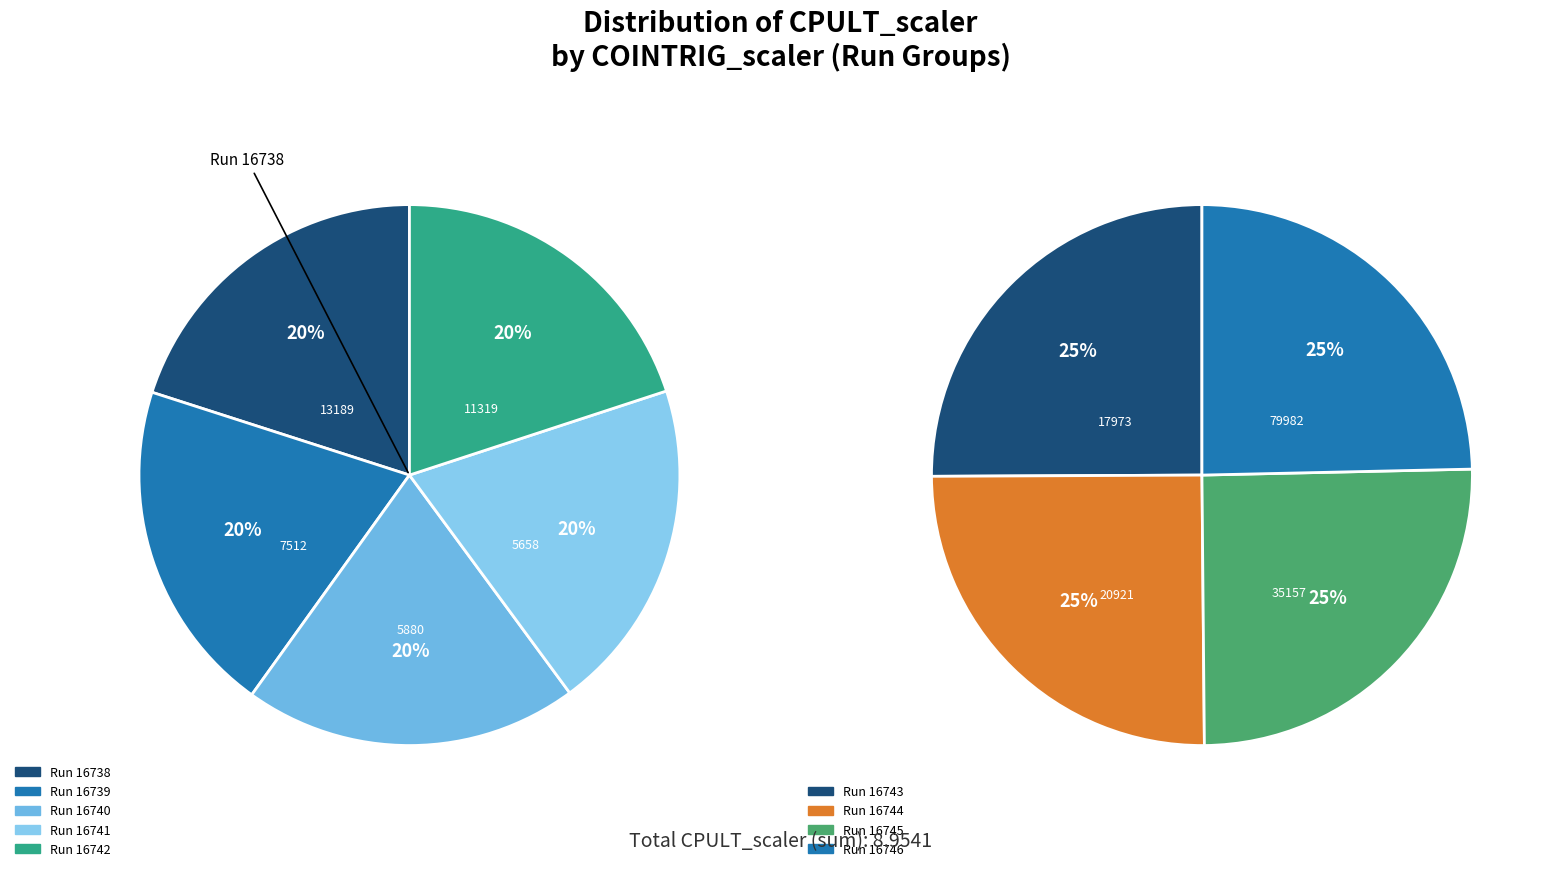

Does any single category account for the majority?

No